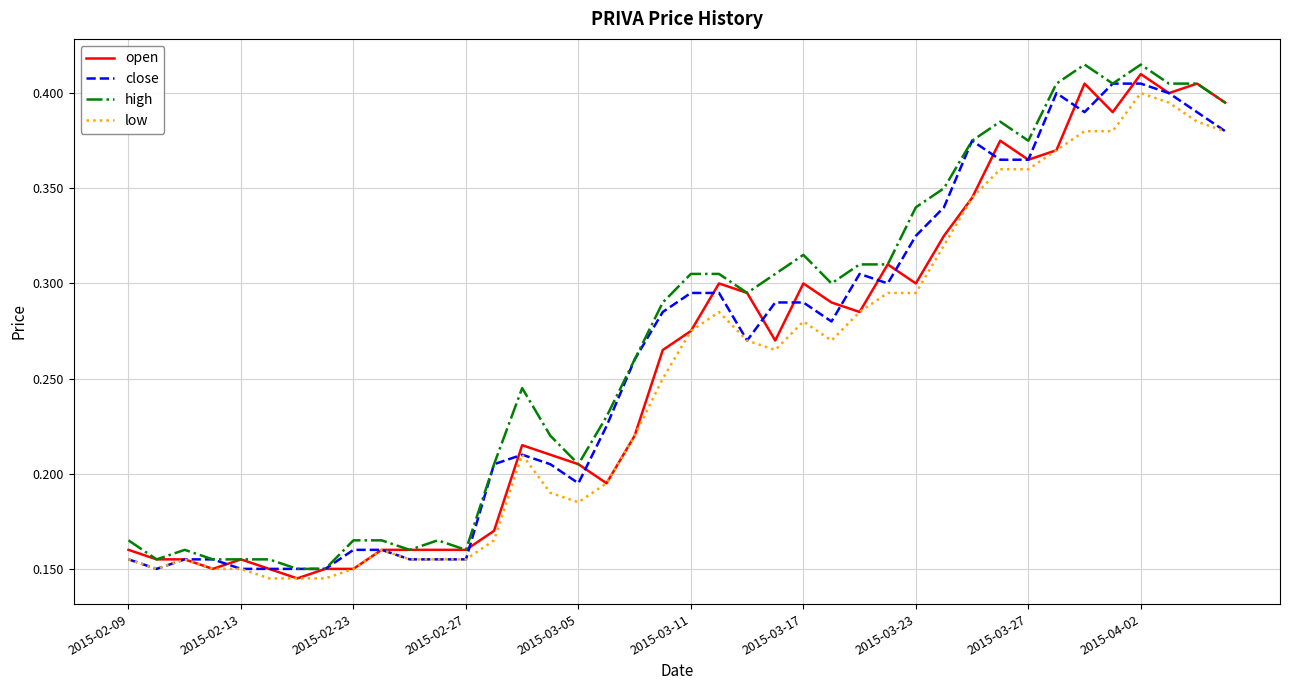

What are all the series names shown in the legend?

open, close, high, low